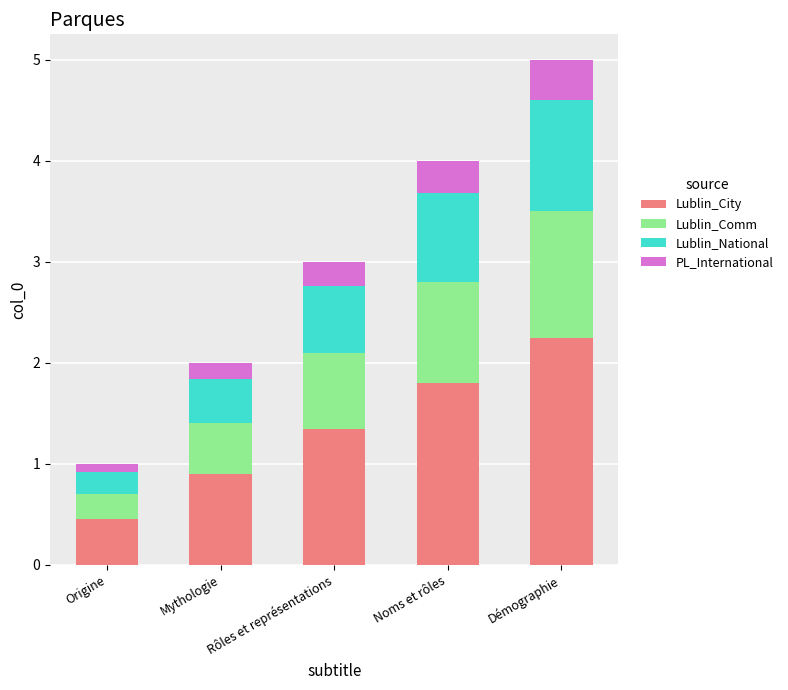

At which label does Lublin_City reach its minimum?

Origine